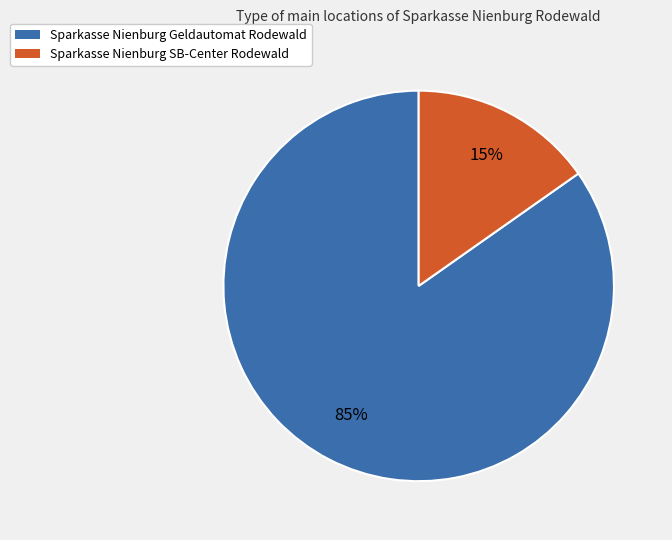

True or false: Sparkasse Nienburg SB-Center Rodewald accounts for 15% of the total.

True